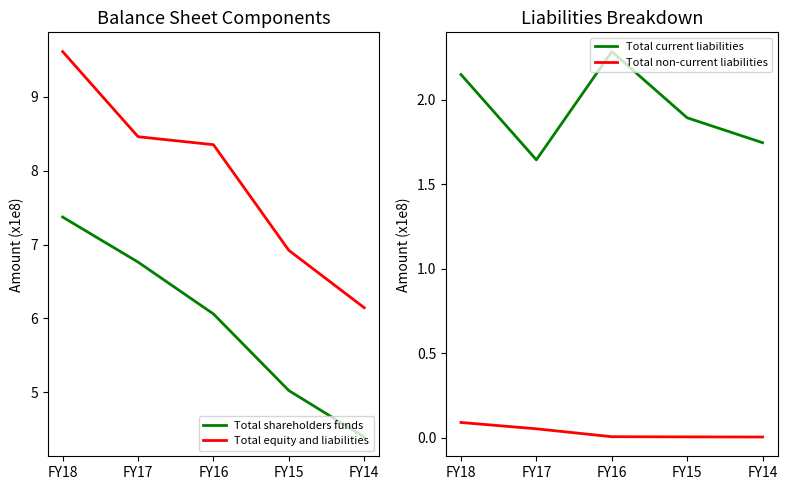

Reading left to right, what are all the values shown in this chart?

Total shareholders funds: FY18=7.4	FY17=6.8	FY16=6.1	FY15=5.0	FY14=4.4
Total equity and liabilities: FY18=9.6	FY17=8.5	FY16=8.4	FY15=6.9	FY14=6.1
Total current liabilities: FY18=2.2	FY17=1.6	FY16=2.3	FY15=1.9	FY14=1.7
Total non-current liabilities: FY18=0.1	FY17=0.1	FY16=0.0	FY15=0.0	FY14=0.0